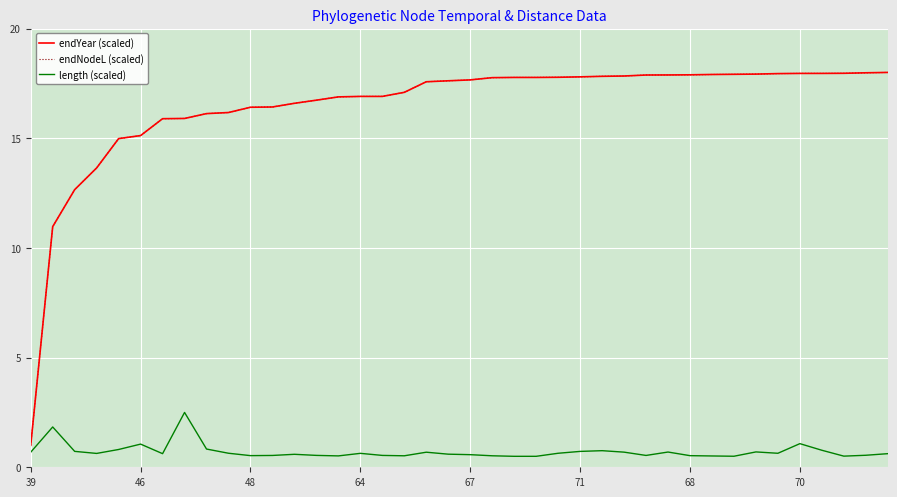

True or false: endNodeL (scaled) has more than 1 points higher than both neighbors.

False